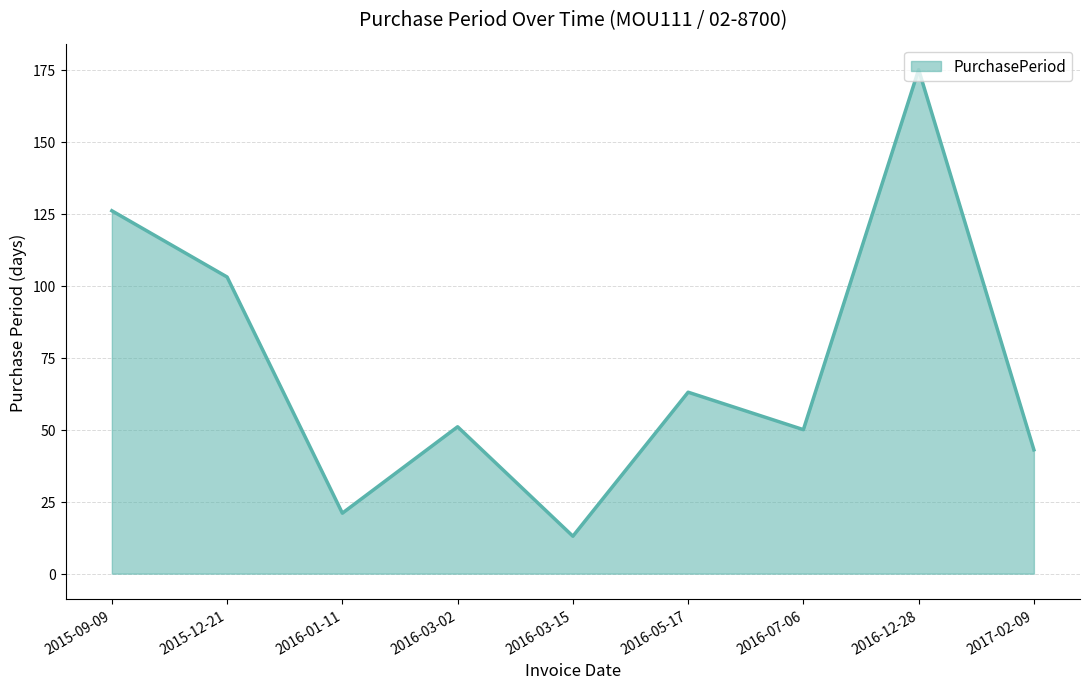

The value at 2016-07-06 is 50. True or false?

True